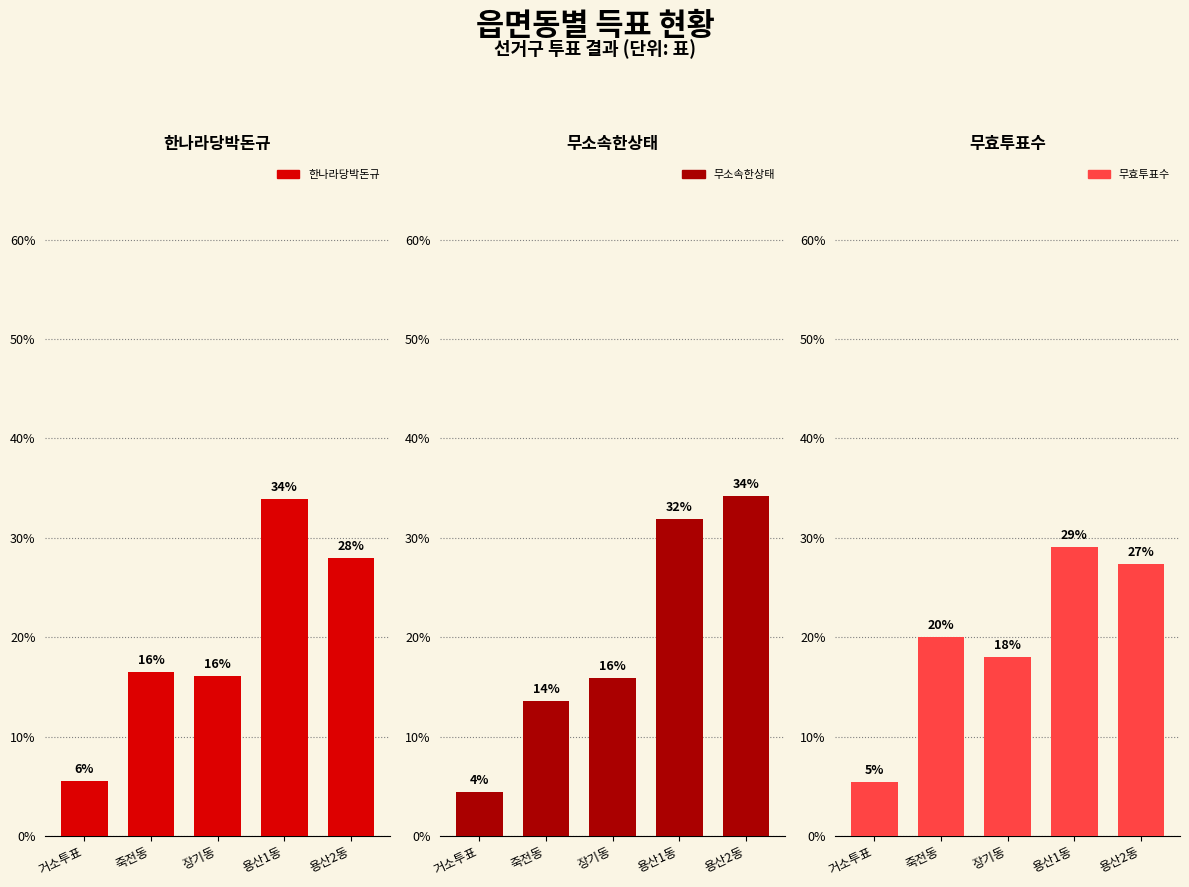

The value of 한나라당박돈규 at 거소투표 is 2.9. True or false?

False